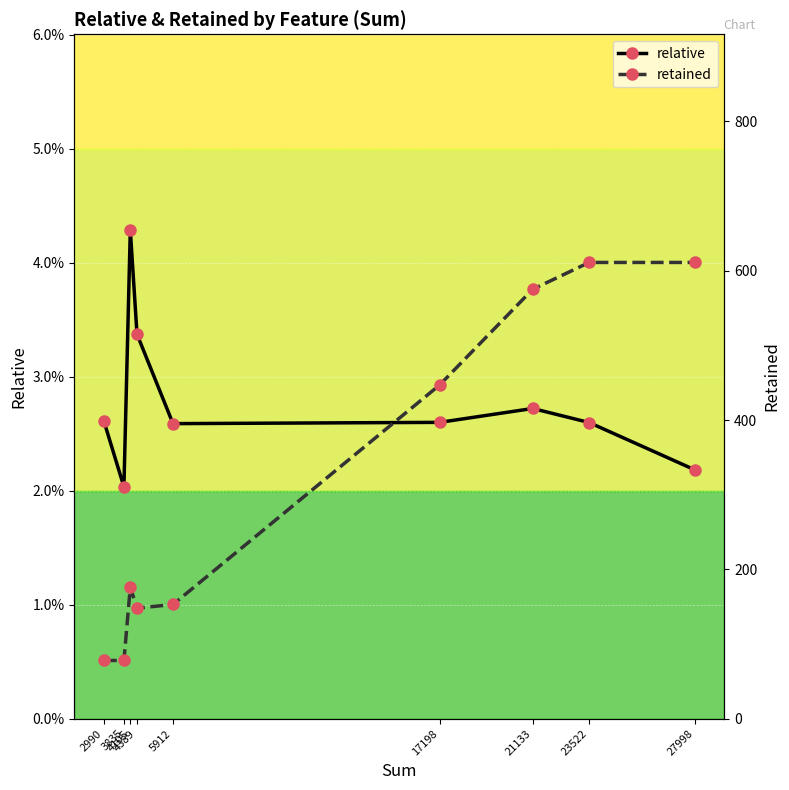

Reading left to right, transcribe all the data shown in this chart.

relative: 2990=0.0	3835=0.0	4105=0.0	4389=0.0	5912=0.0	17198=0.0	21133=0.0	23522=0.0	27998=0.0
retained: 2990=78.0	3835=78.0	4105=176.0	4389=148.0	5912=153.0	17198=447.0	21133=575.0	23522=611.0	27998=611.0